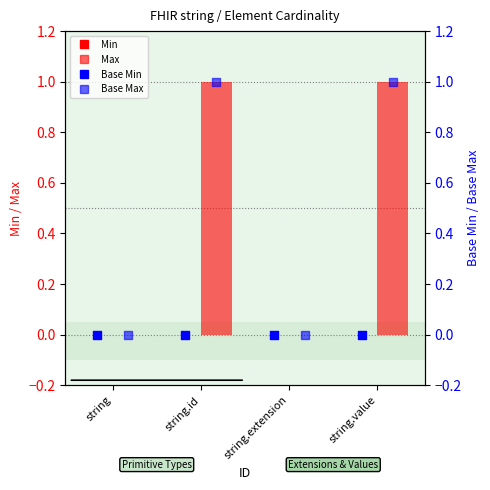

What are all the series names shown in the legend?

Min, Max, Base Min, Base Max